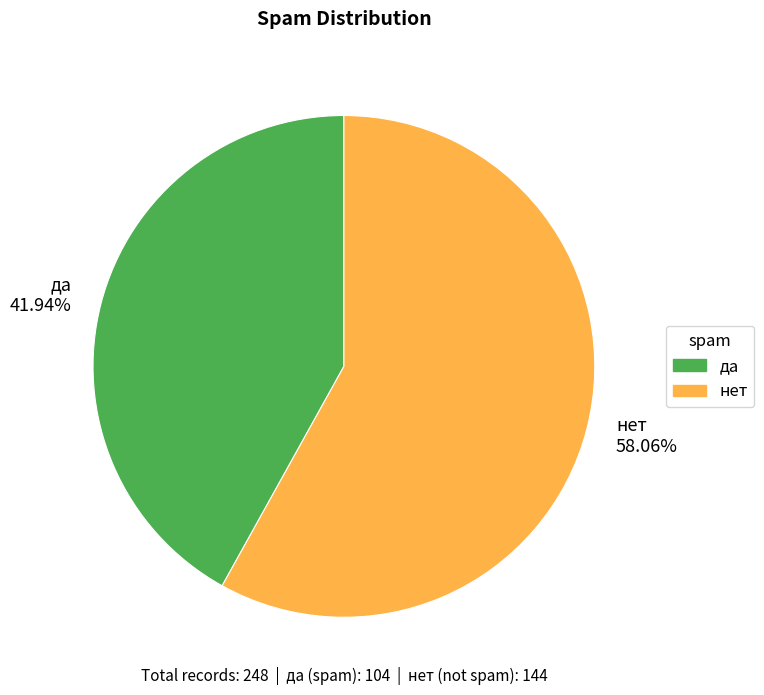

Is there a majority slice in this chart?

Yes